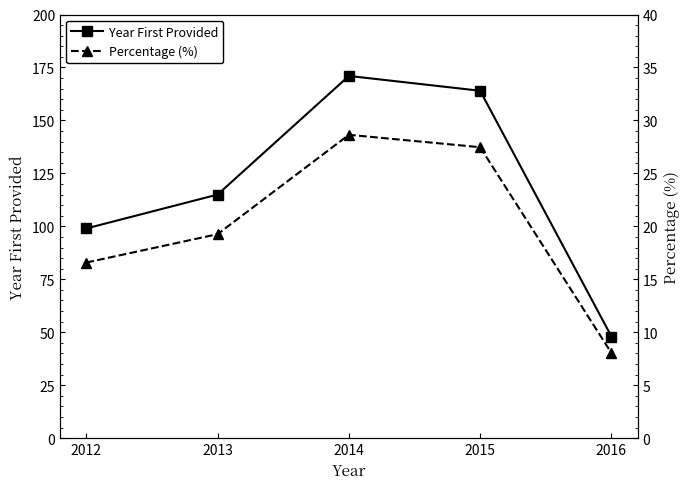

What is the value of the Percentage (%) point at the 1st from the left?

16.6